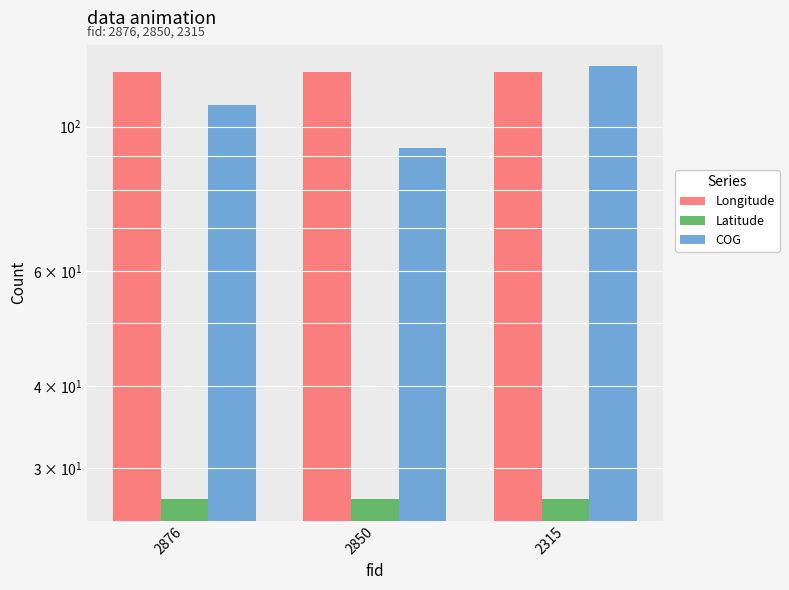

What is the minimum value for Longitude?

121.1